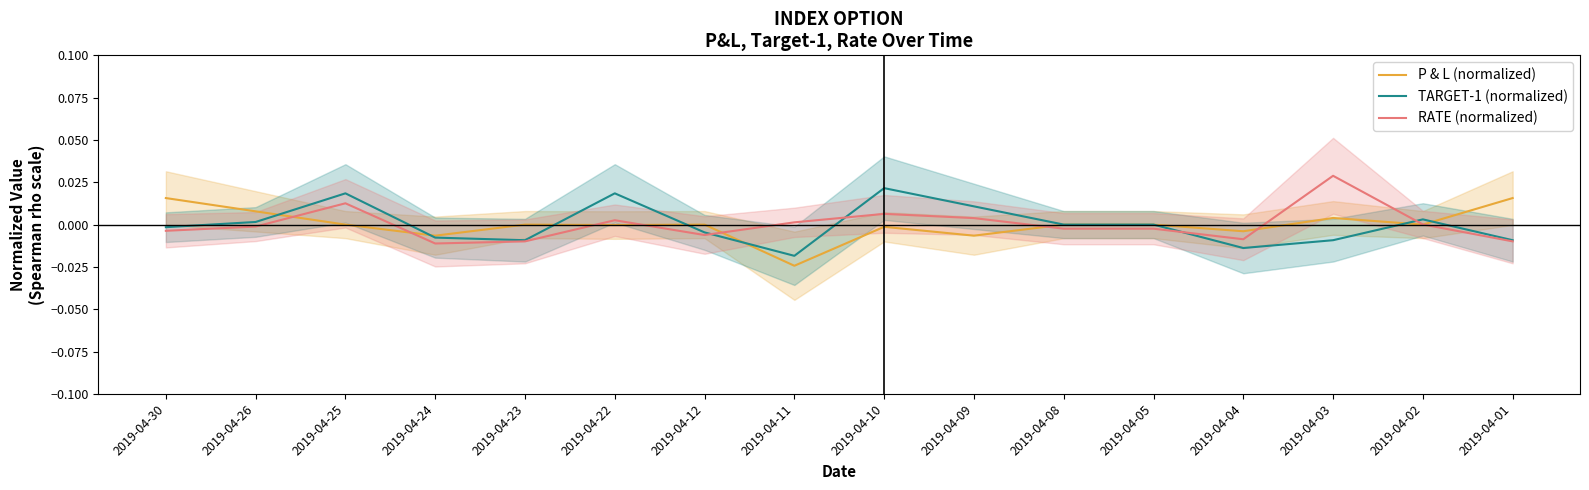

The value of TARGET-1 (normalized) at 2019-04-11 is -0.0. True or false?

True